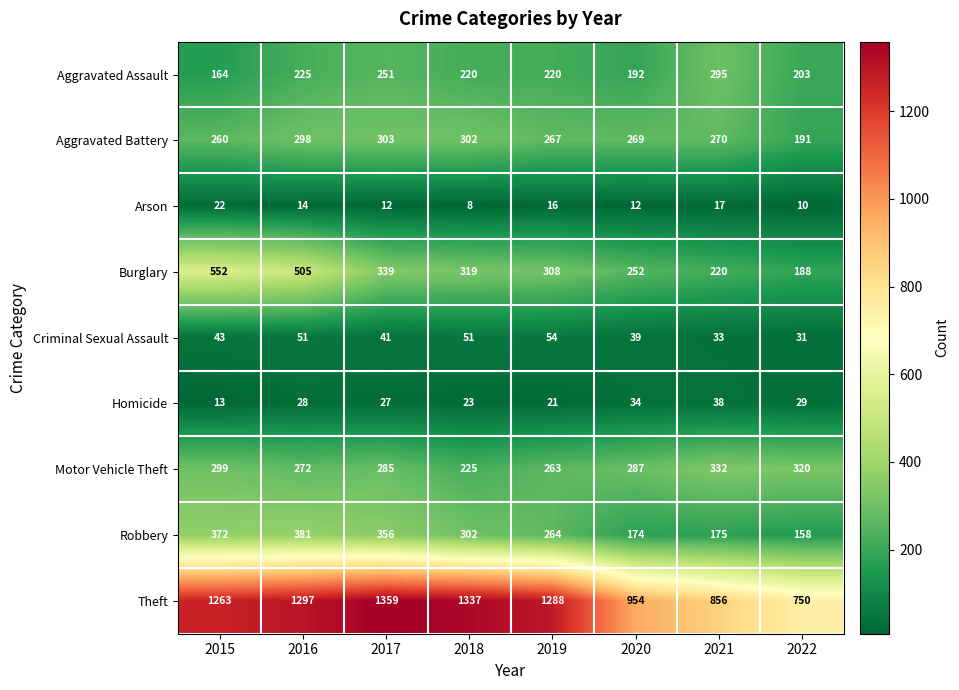

What is the sum of all Motor Vehicle Theft values?

2283